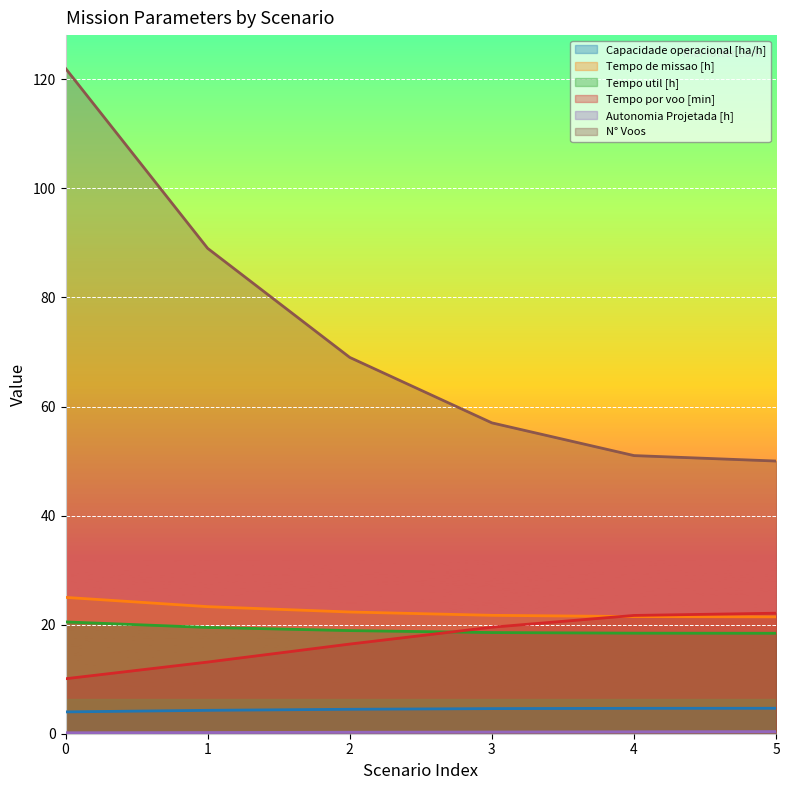

What is the sum of all Tempo de missao [h] values?

135.2